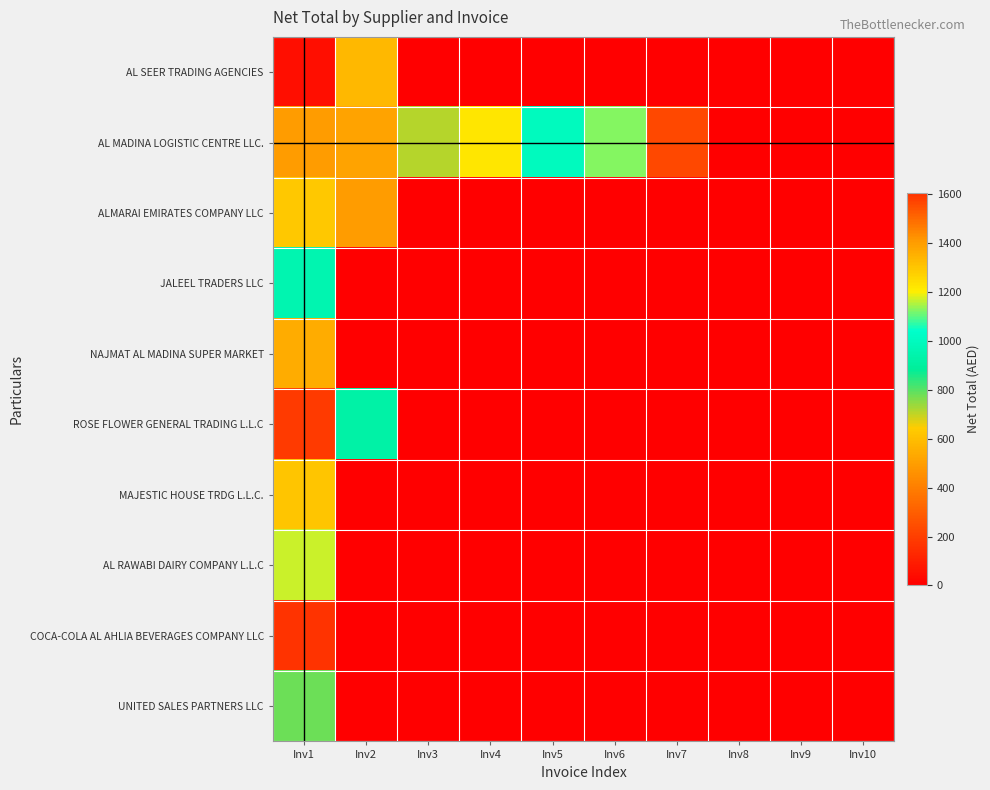

Rank the series at Inv7 from lowest to highest value.

AL SEER TRADING AGENCIES, ALMARAI EMIRATES COMPANY LLC, JALEEL TRADERS LLC, NAJMAT AL MADINA SUPER MARKET, ROSE FLOWER GENERAL TRADING L.L.C, MAJESTIC HOUSE TRDG L.L.C., AL RAWABI DAIRY COMPANY L.L.C, COCA-COLA AL AHLIA BEVERAGES COMPANY LLC, UNITED SALES PARTNERS LLC, AL MADINA LOGISTIC CENTRE LLC.